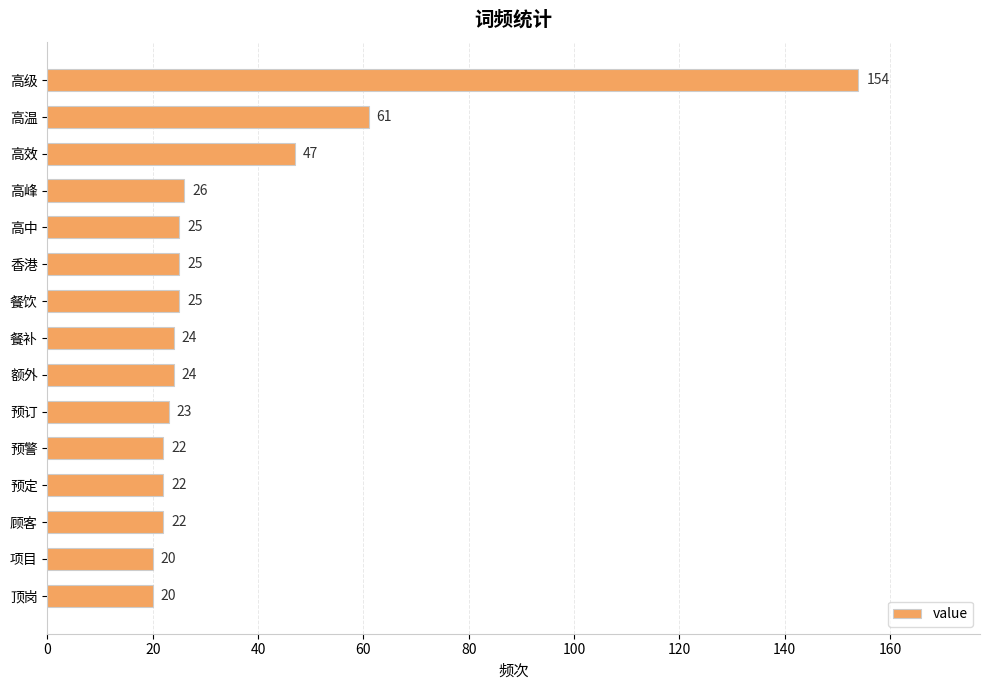

What is the label of the 1st bar from the top?

高级